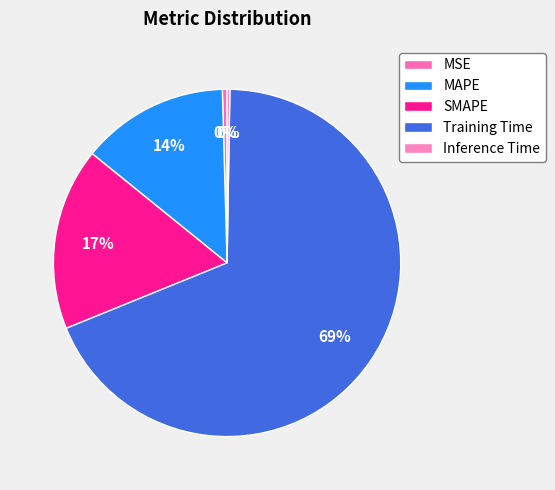

Which slice is the largest?

Training Time